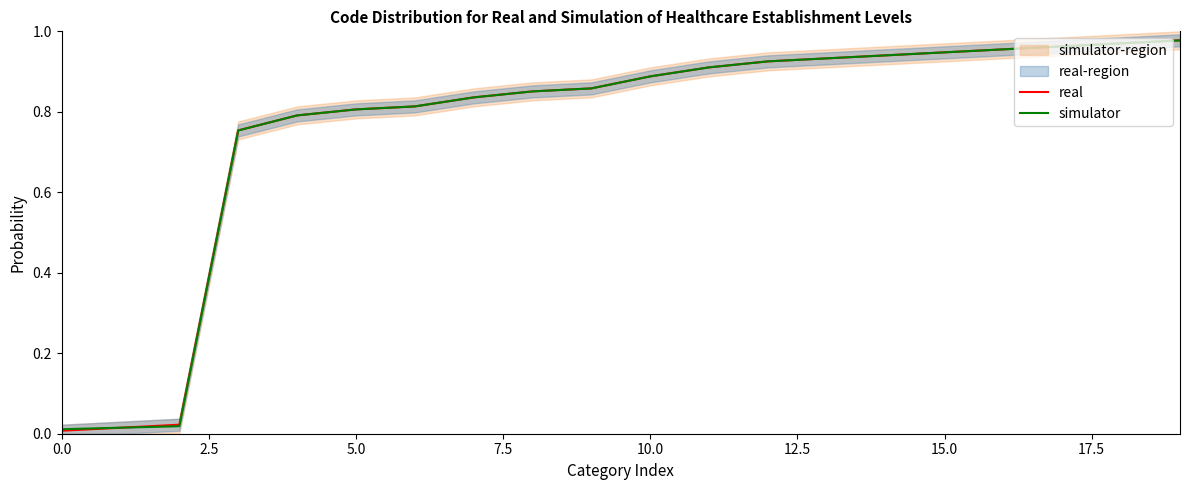

What is the average value of the simulator series?

0.8